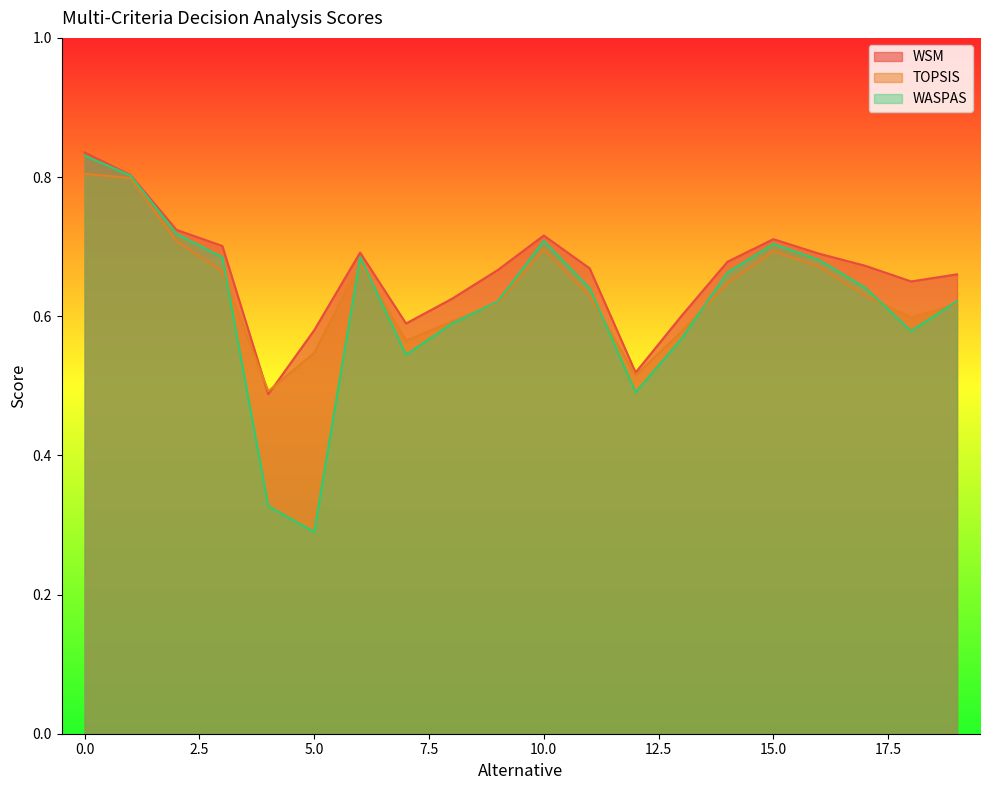

Does the chart have visible grid lines?

No